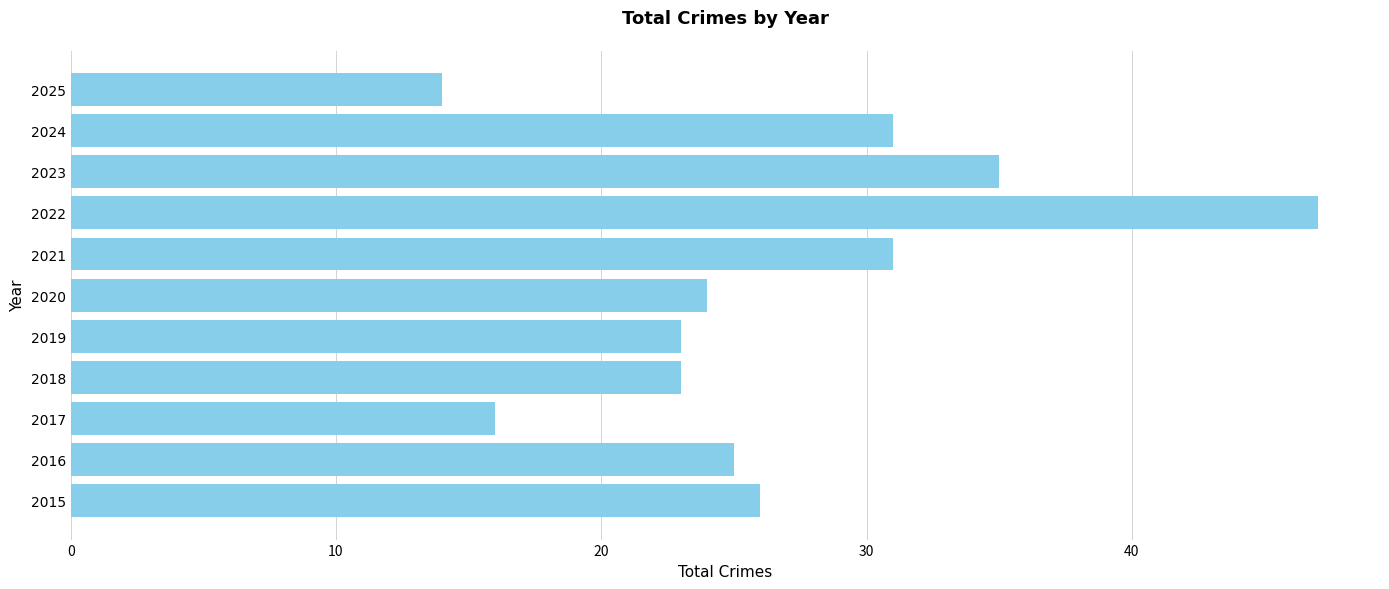

Are the bars horizontal?

Yes